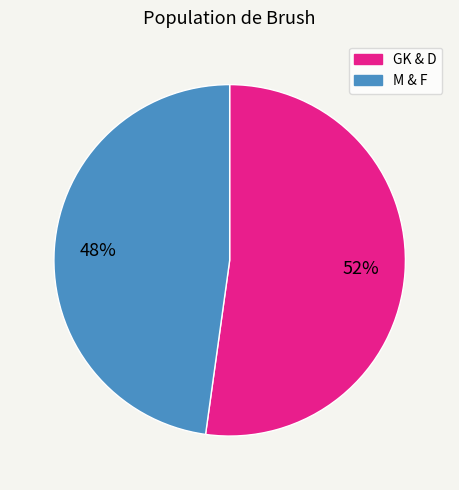

Is there any slice that represents more than half of the pie?

Yes